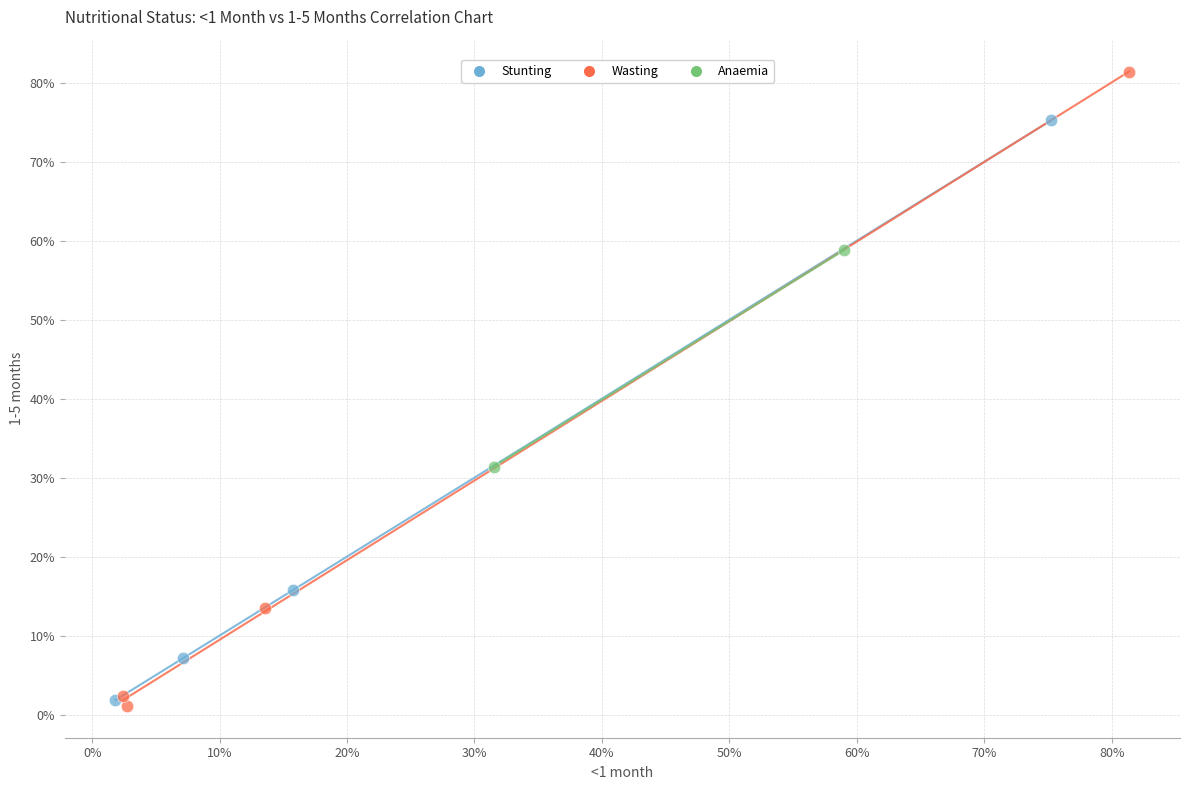

Which series has the widest spread of Y values?

Wasting